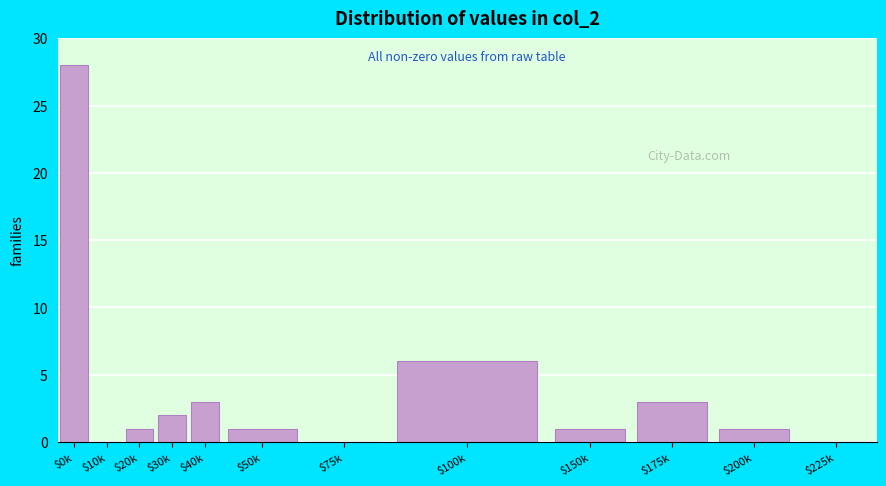

Where is the data nearest to the value 14?

$100k